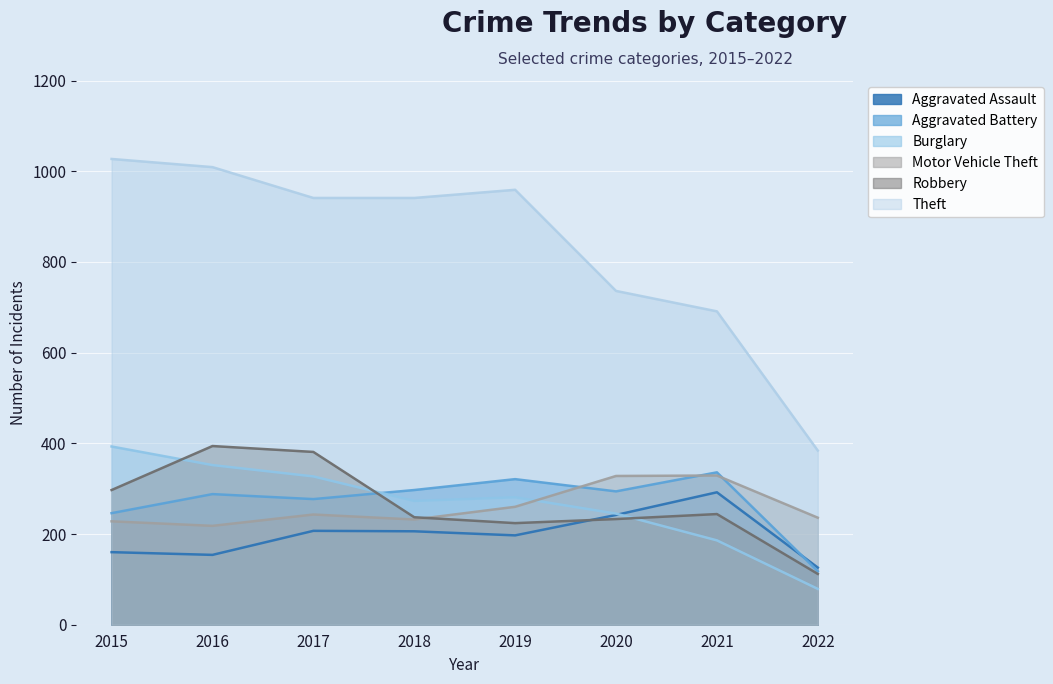

Rank the categories by Aggravated Battery value from lowest to highest.

2022, 2015, 2017, 2016, 2020, 2018, 2019, 2021